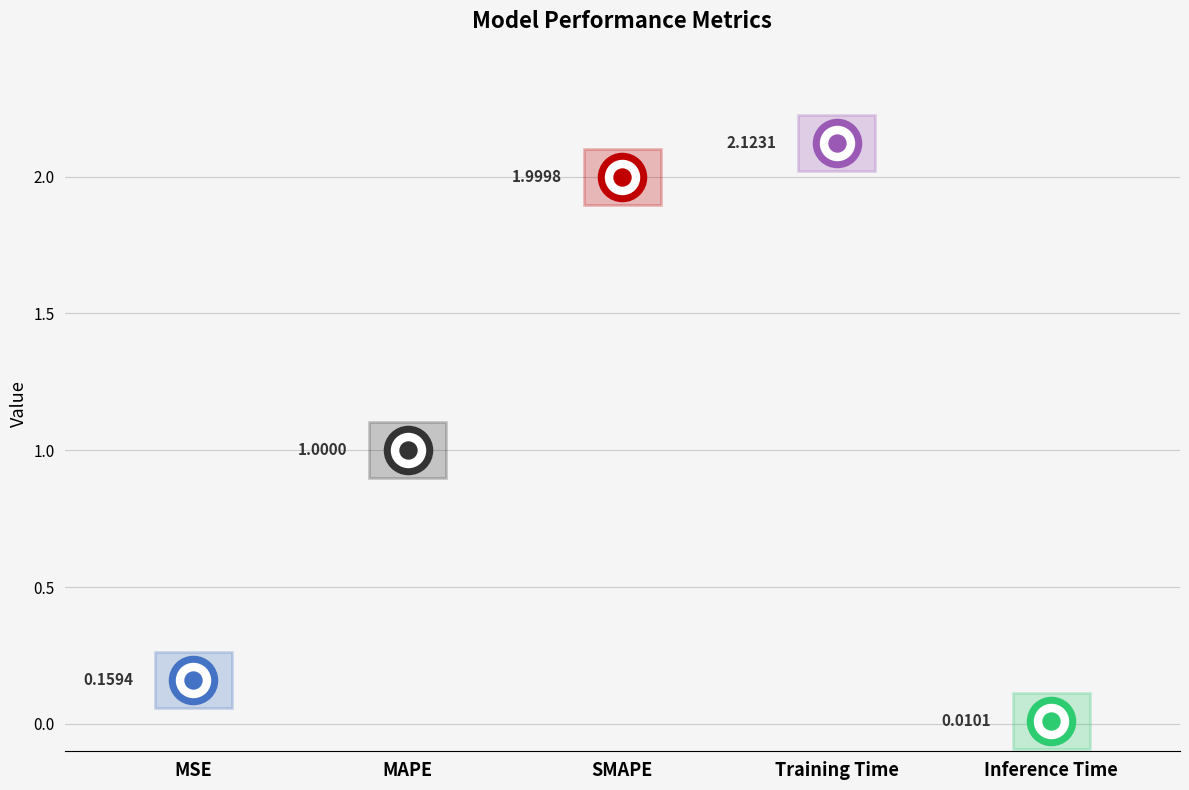

What is the change in value from MSE to MAPE?

+0.8